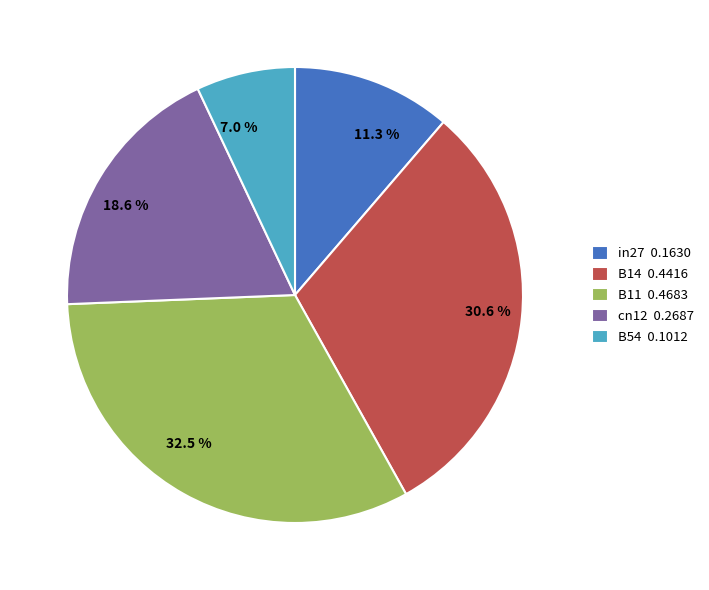

To the nearest percent, what is the average slice percentage?

20%